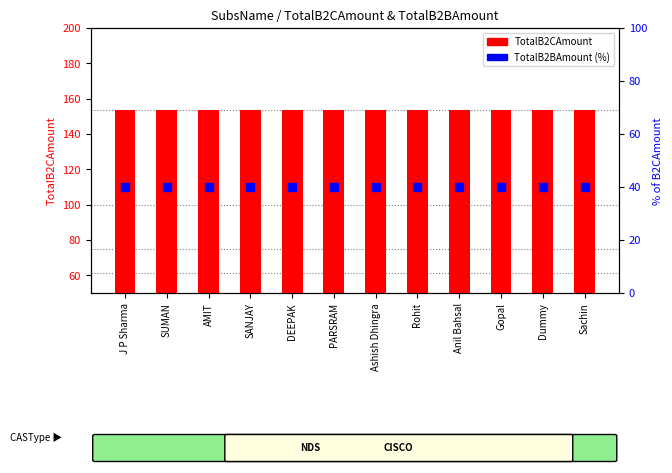

Which series contains the highest Y value?

TotalB2CAmount